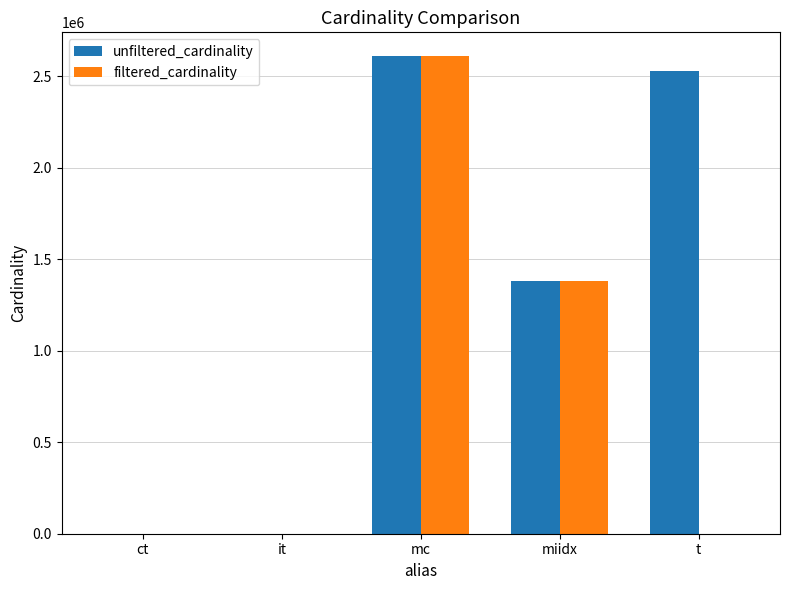

At which label does unfiltered_cardinality reach its peak?

mc